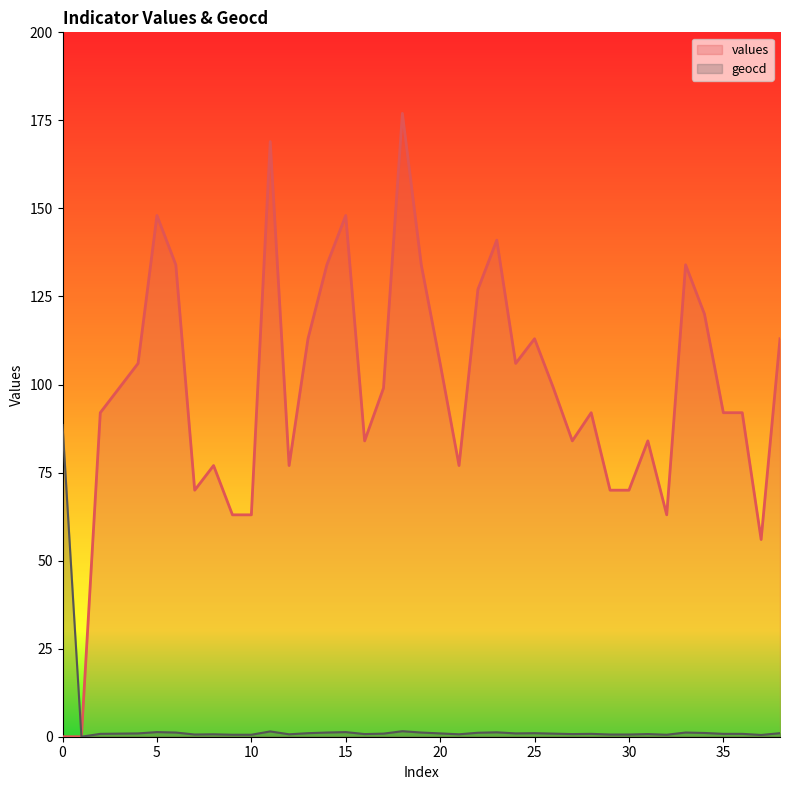

What value does the values series have at 36?

92.0